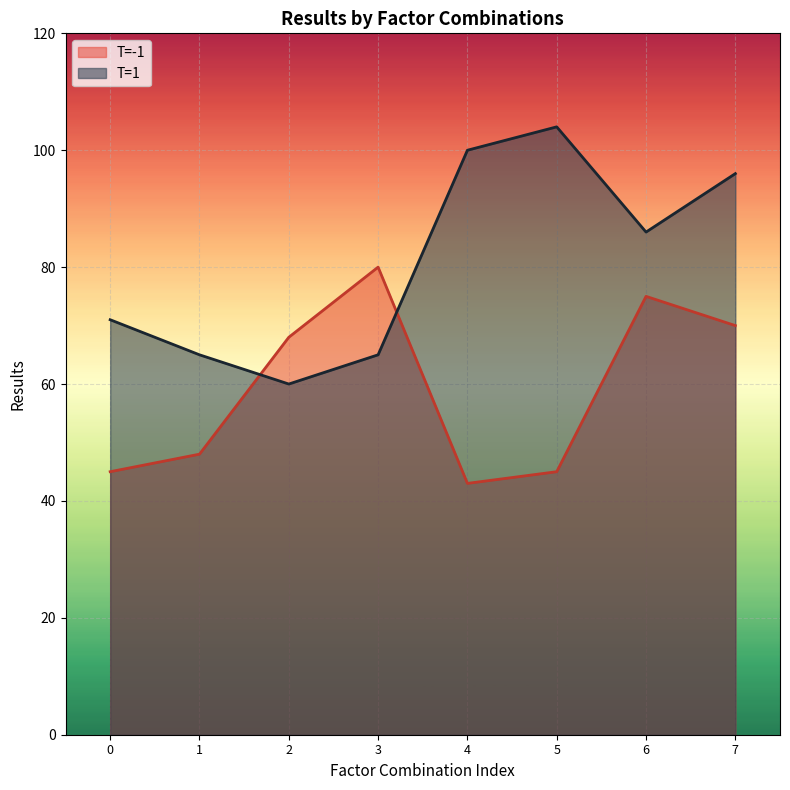

The T=1 series shows 86 at 6. True or false?

True